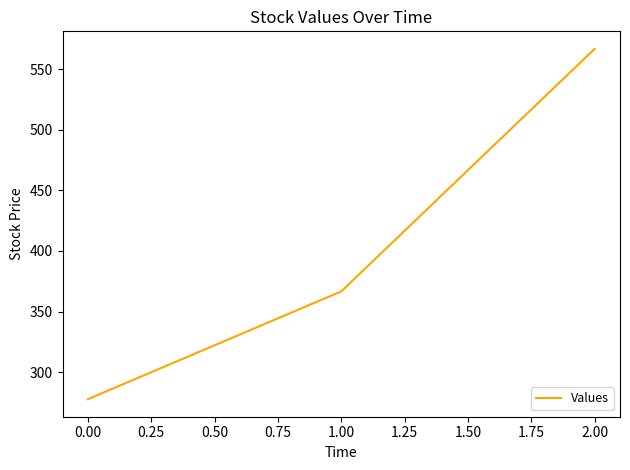

What is the average value?

403.7